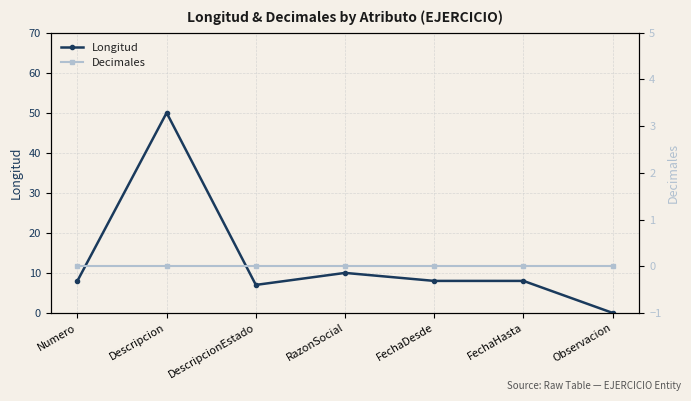

True or false: Decimales and Longitud cross at least once.

False